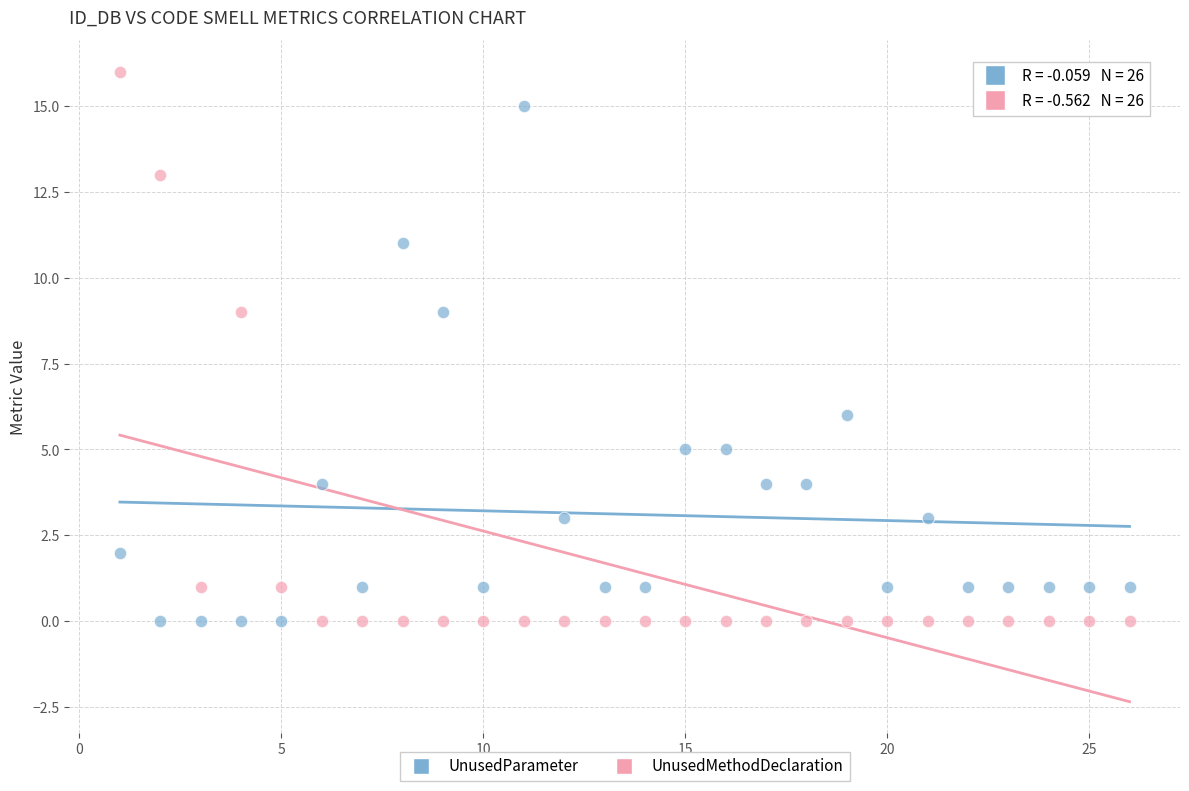

Which series reaches the maximum Y coordinate?

UnusedMethodDeclaration